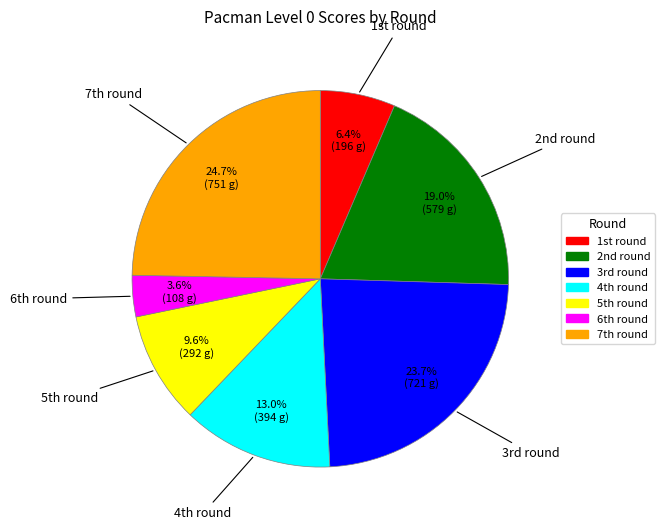

Which category has the biggest portion of the pie?

7th round